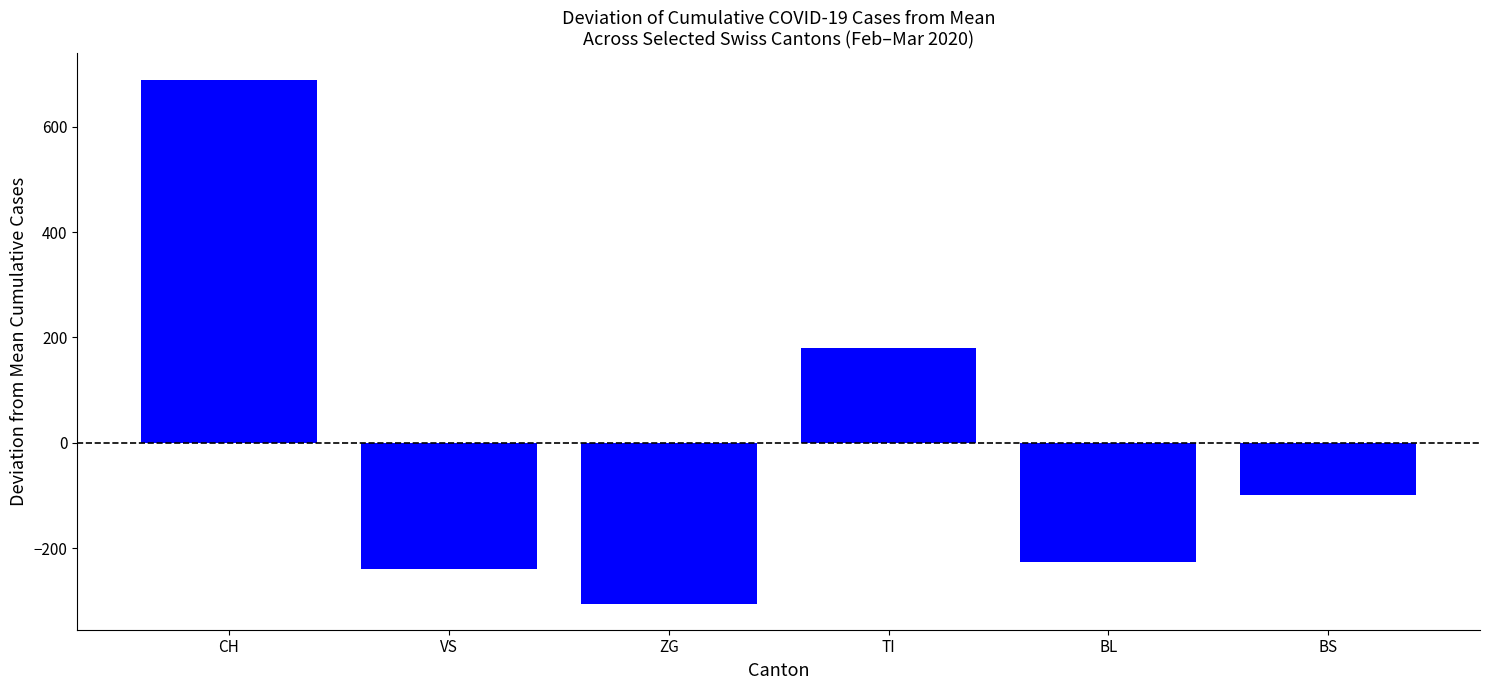

What is the change in value from TI to BS?

-279.0